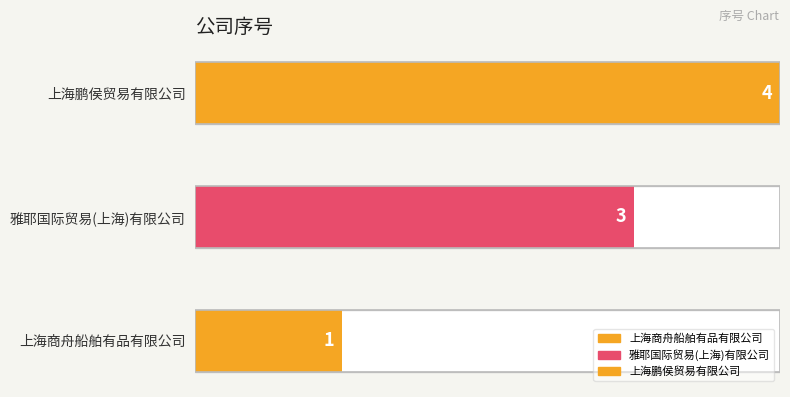

True or false: the data shows 6 at 上海鹏侯贸易有限公司.

False